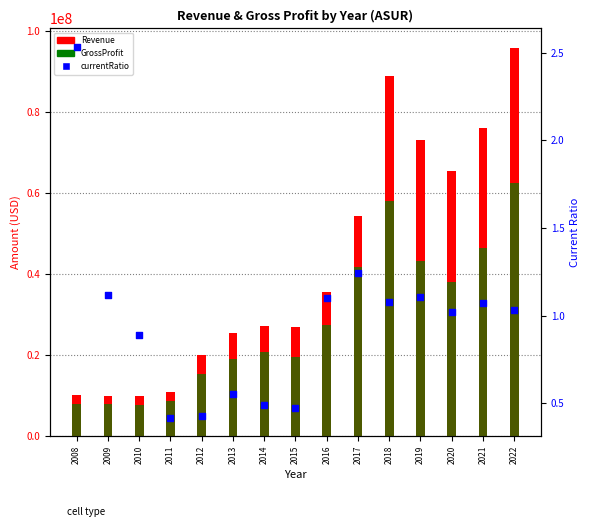

Which series has the widest spread of Y values?

Revenue